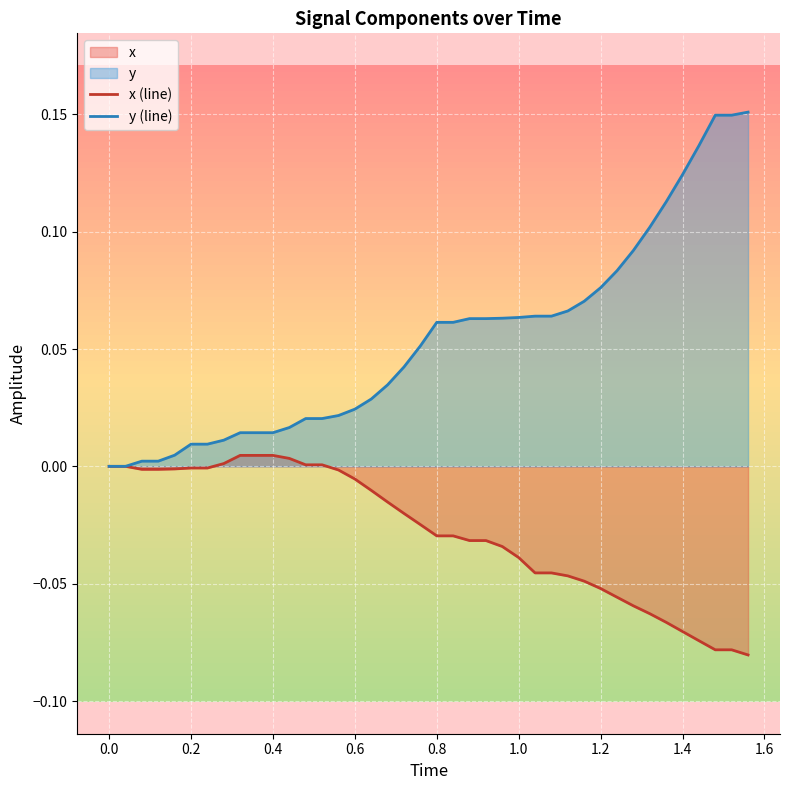

Which series has the widest spread of values?

y (line)